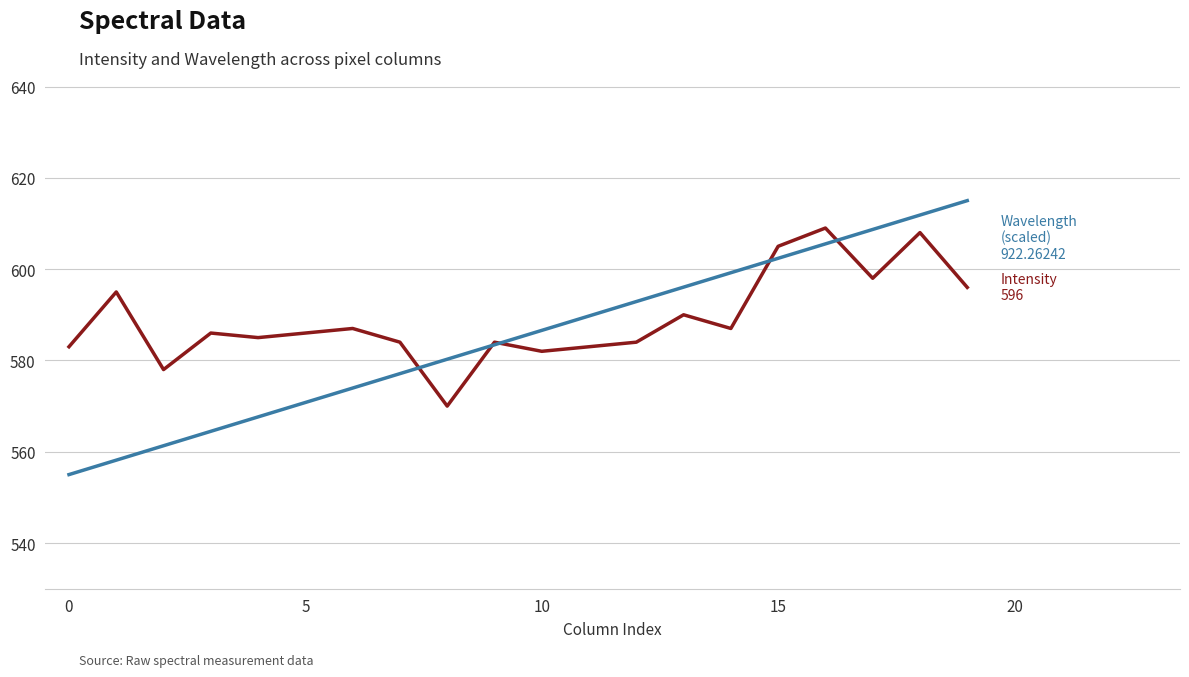

What is the greatest value displayed?

615.0